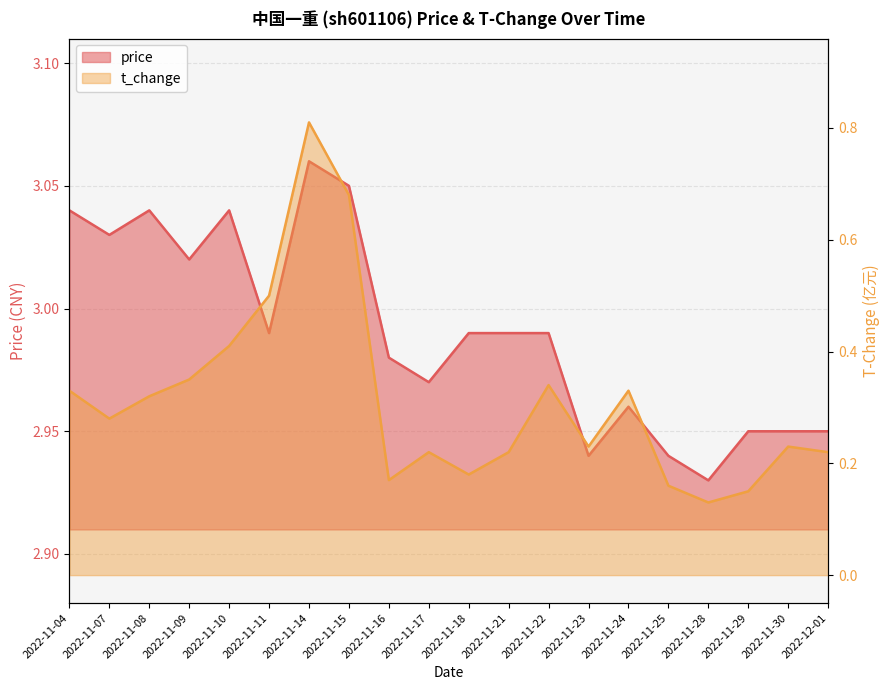

Reading left to right, transcribe all the data shown in this chart.

price: 3.0	3.0	3.0	3.0	3.0	3.0	3.1	3.0	3.0	3.0	3.0	3.0	3.0	2.9	3.0	2.9	2.9	3.0	3.0	3.0
t_change: 0.3	0.3	0.3	0.3	0.4	0.5	0.8	0.7	0.2	0.2	0.2	0.2	0.3	0.2	0.3	0.2	0.1	0.1	0.2	0.2